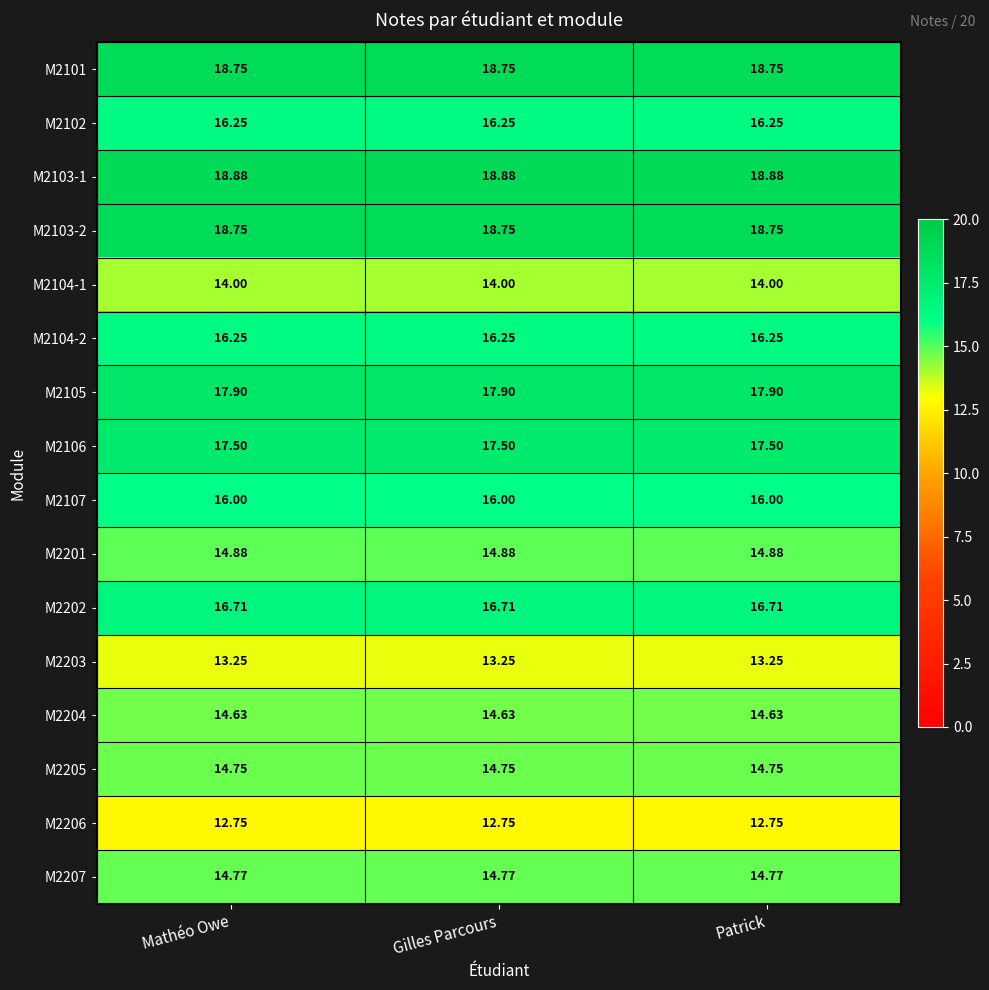

Is the value of M2104-2 at Gilles Parcours greater than the value of M2206 at Patrick?

Yes